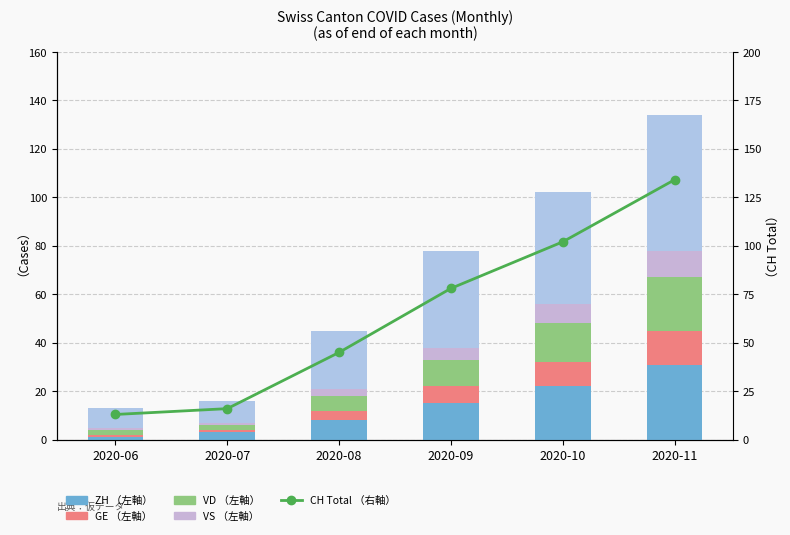

The GE series shows 10 at 2020-10. True or false?

True